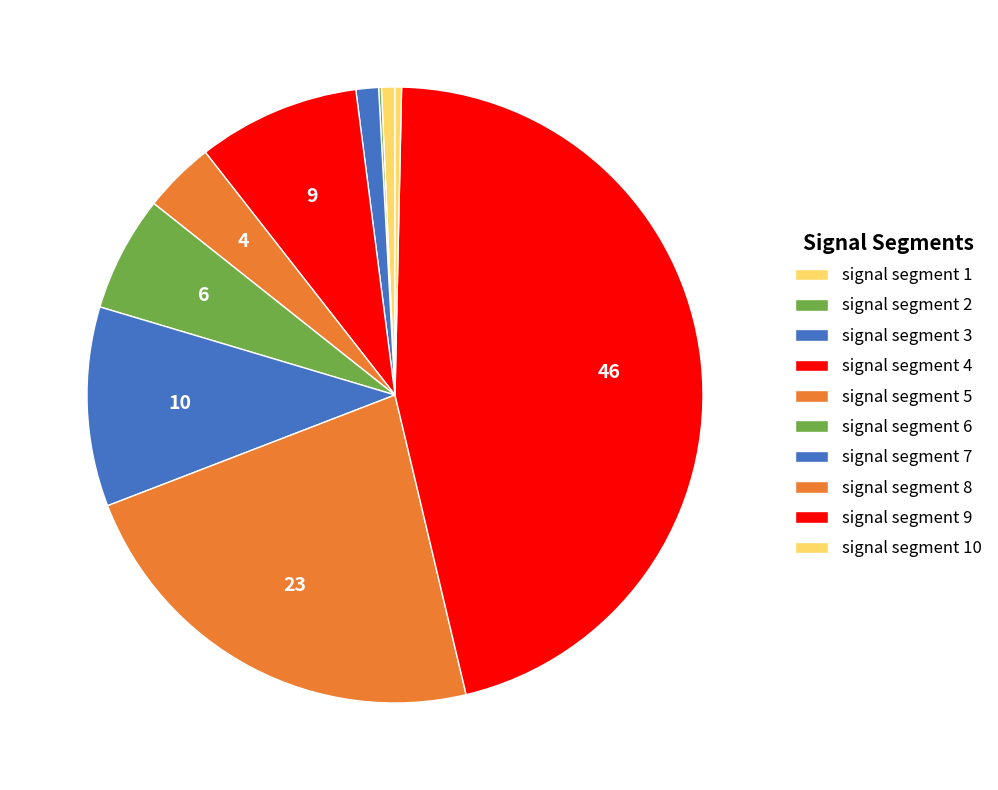

Is it true that signal segment 6 is 6% of the pie?

True